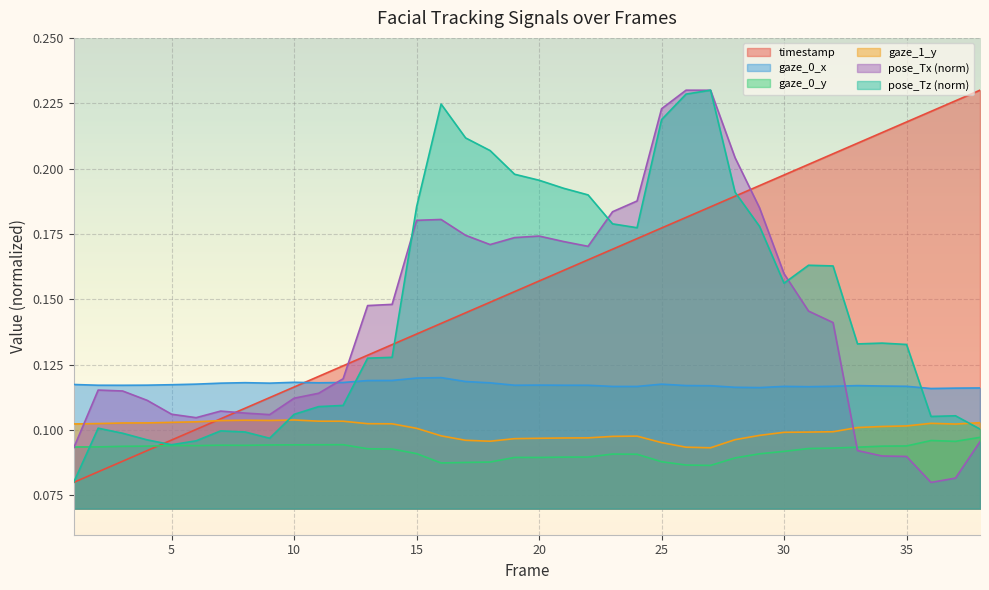

Which series changed the most between 5 and 29?

timestamp